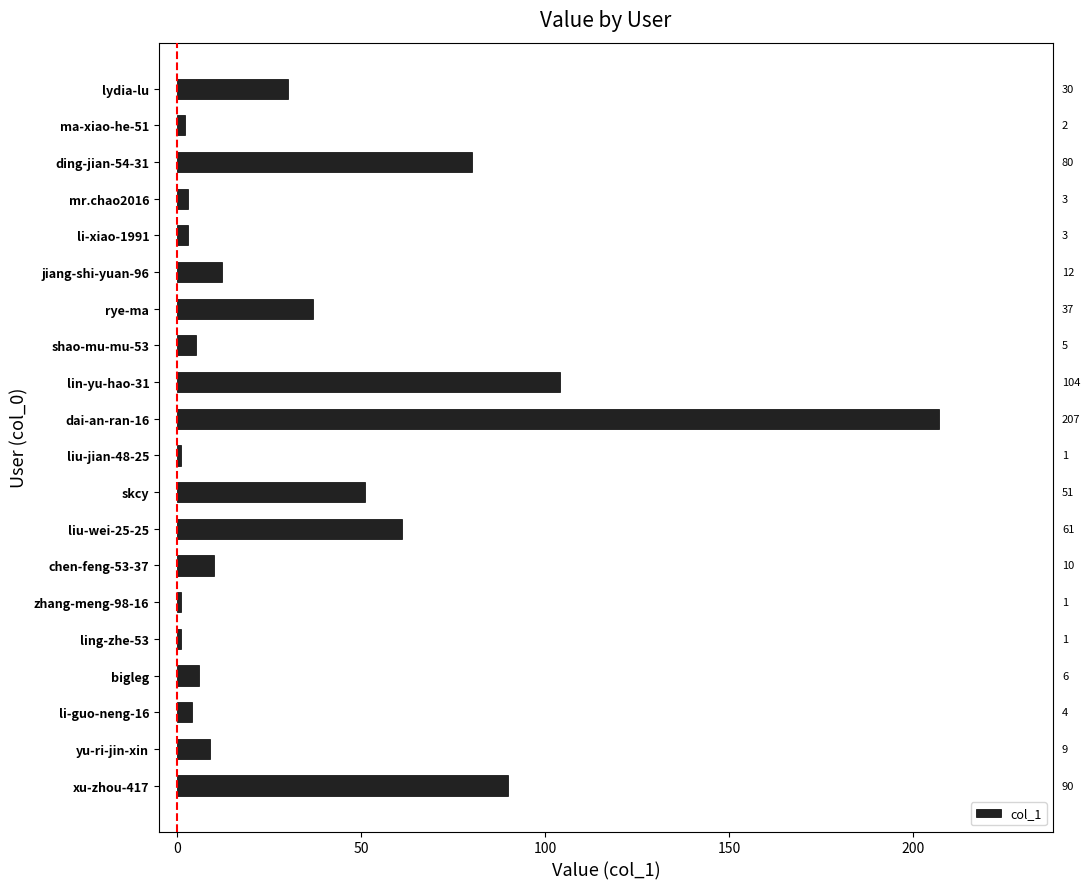

What is the label of the 2nd bar from the bottom?

yu-ri-jin-xin